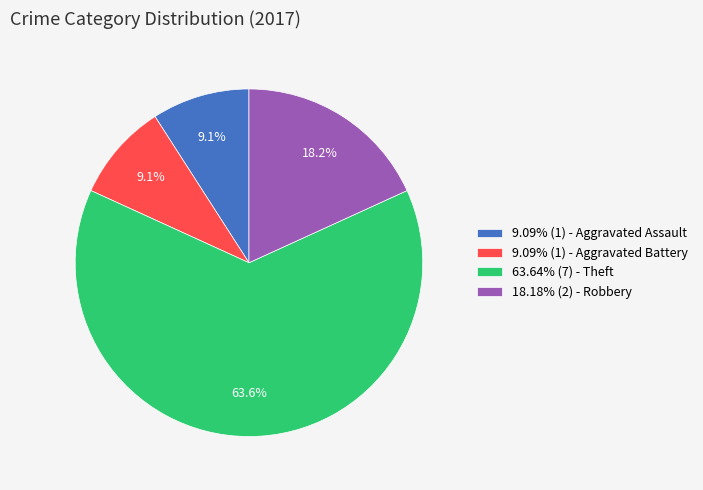

Approximately how many times larger is the value at 63.64% (7) - Theft compared to 9.09% (1) - Aggravated Battery?

7.0